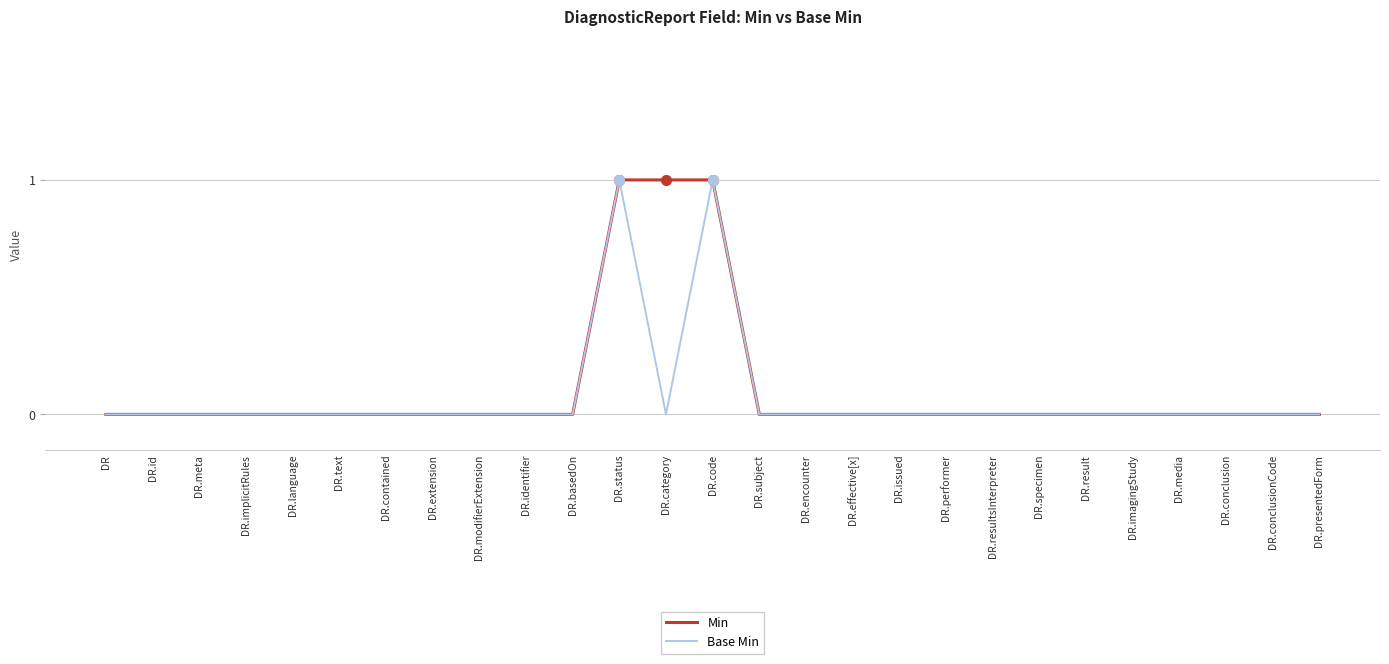

Is it true that Min equals 0 at DR.subject?

True